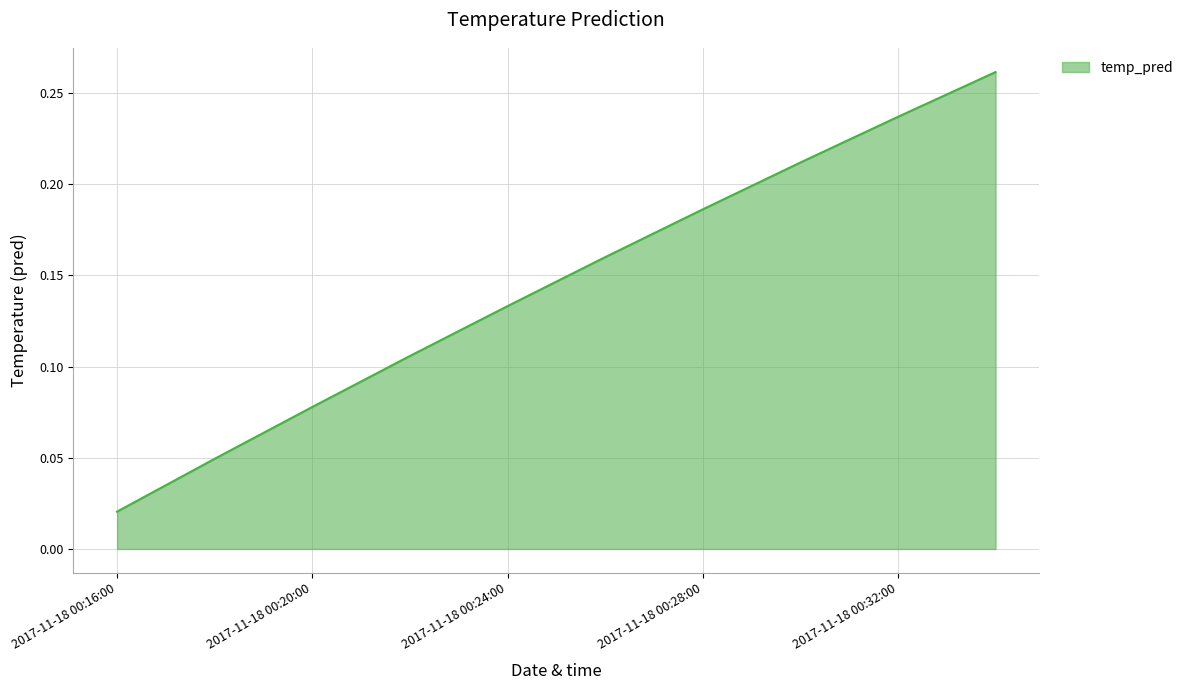

List the labels in order of value, smallest first.

2017-11-18 00:16:00, 2017-11-18 00:18:00, 2017-11-18 00:20:00, 2017-11-18 00:22:00, 2017-11-18 00:24:00, 2017-11-18 00:26:00, 2017-11-18 00:28:00, 2017-11-18 00:30:00, 2017-11-18 00:32:00, 2017-11-18 00:34:00